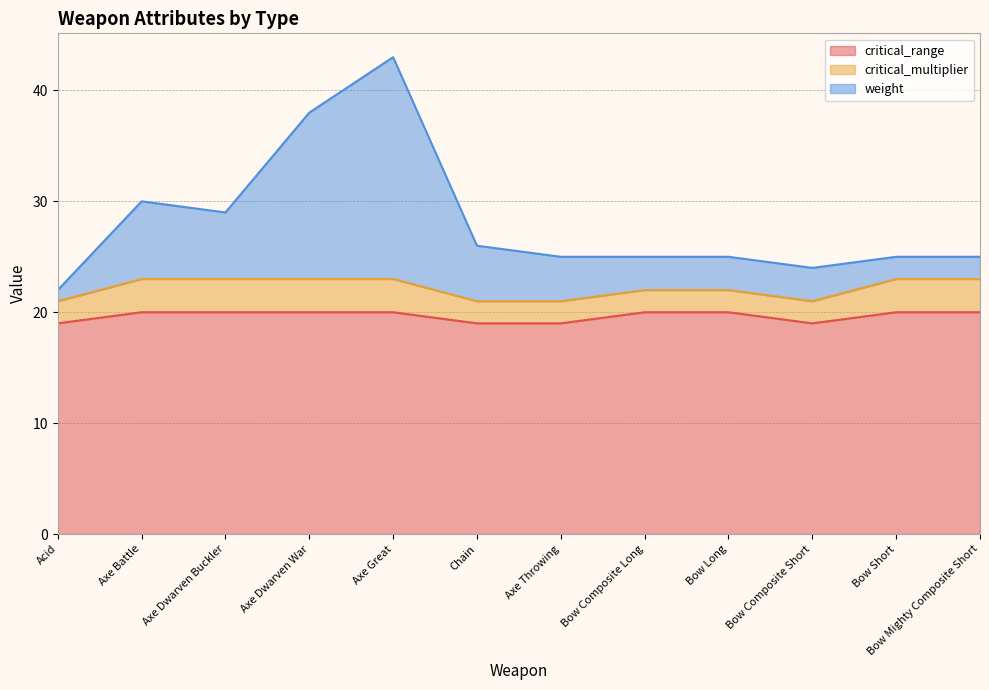

What is the total value across all series at Bow Composite Long?

25